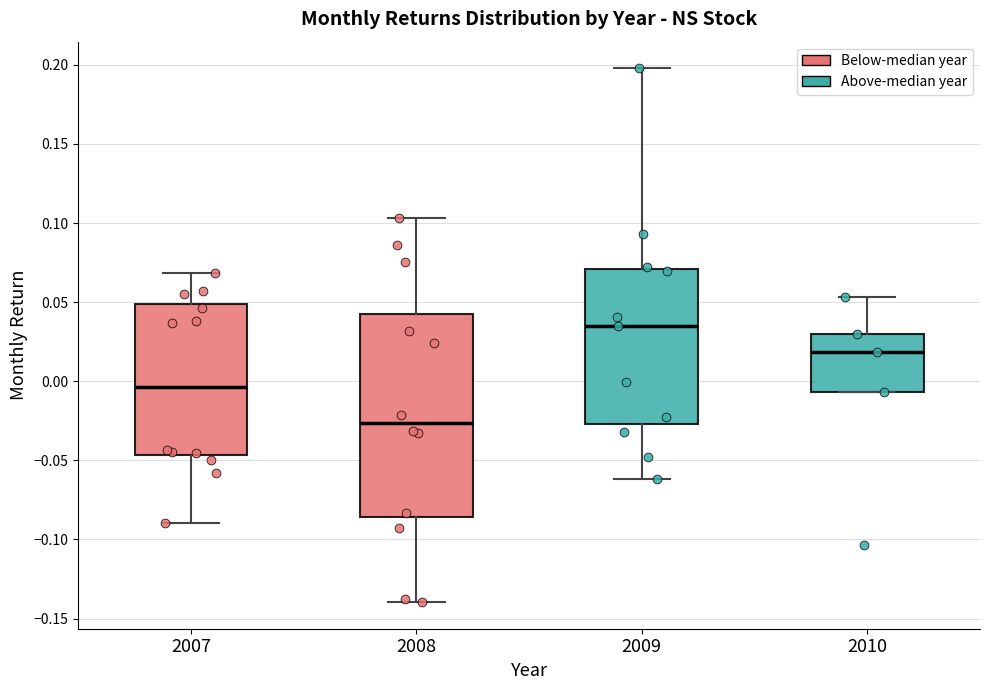

Reading left to right, read every box against the y-axis: the position of its median line, the range the box covers, and the ends of its whiskers. The values are not printed on the chart, so give them approximately, as read against the axis.

2007: median -0.005, box -0.045 to 0.050, whiskers -0.090 to 0.070
2008: median -0.025, box -0.085 to 0.045, whiskers -0.140 to 0.105
2009: median 0.035, box -0.025 to 0.070, whiskers -0.060 to 0.200
2010: median 0.020, box -0.005 to 0.030, whiskers -0.005 to 0.055